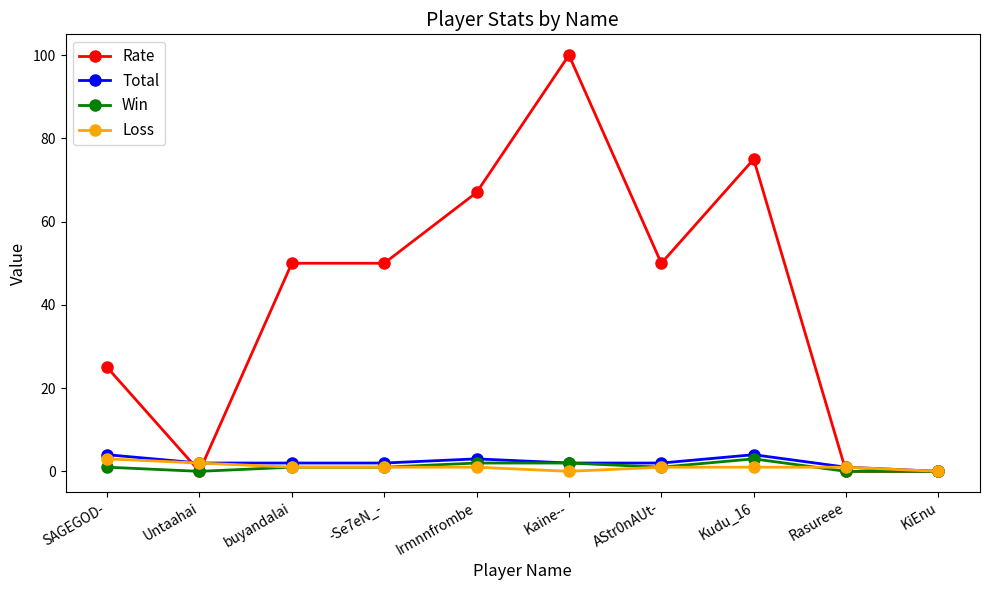

Where do Loss and Rate first cross each other?

SAGEGOD- and Untaahai